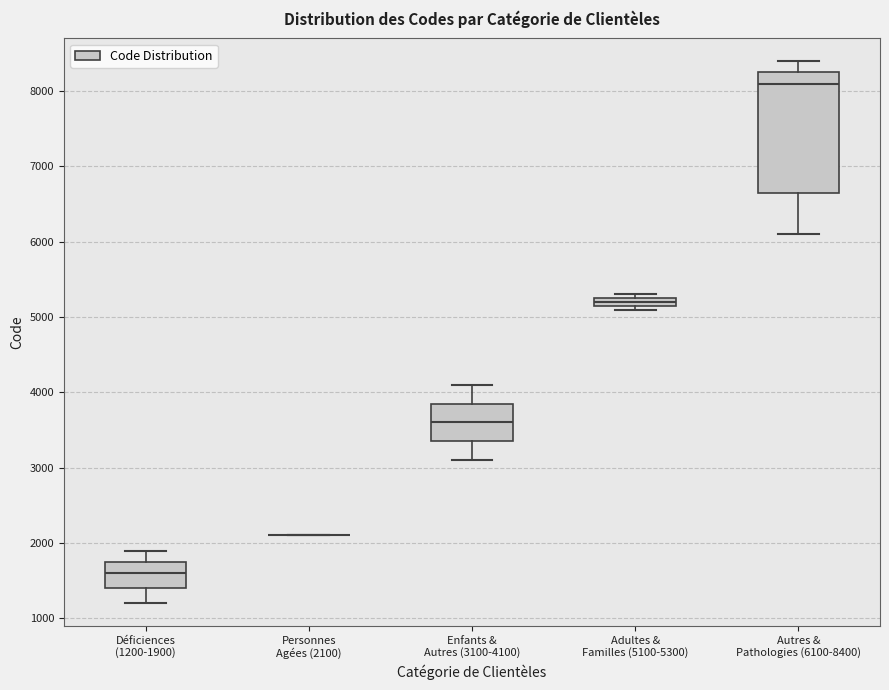

Comparing the boxes themselves (not the whiskers), which one is the tallest?

Autres & Pathologies (6100-8400)